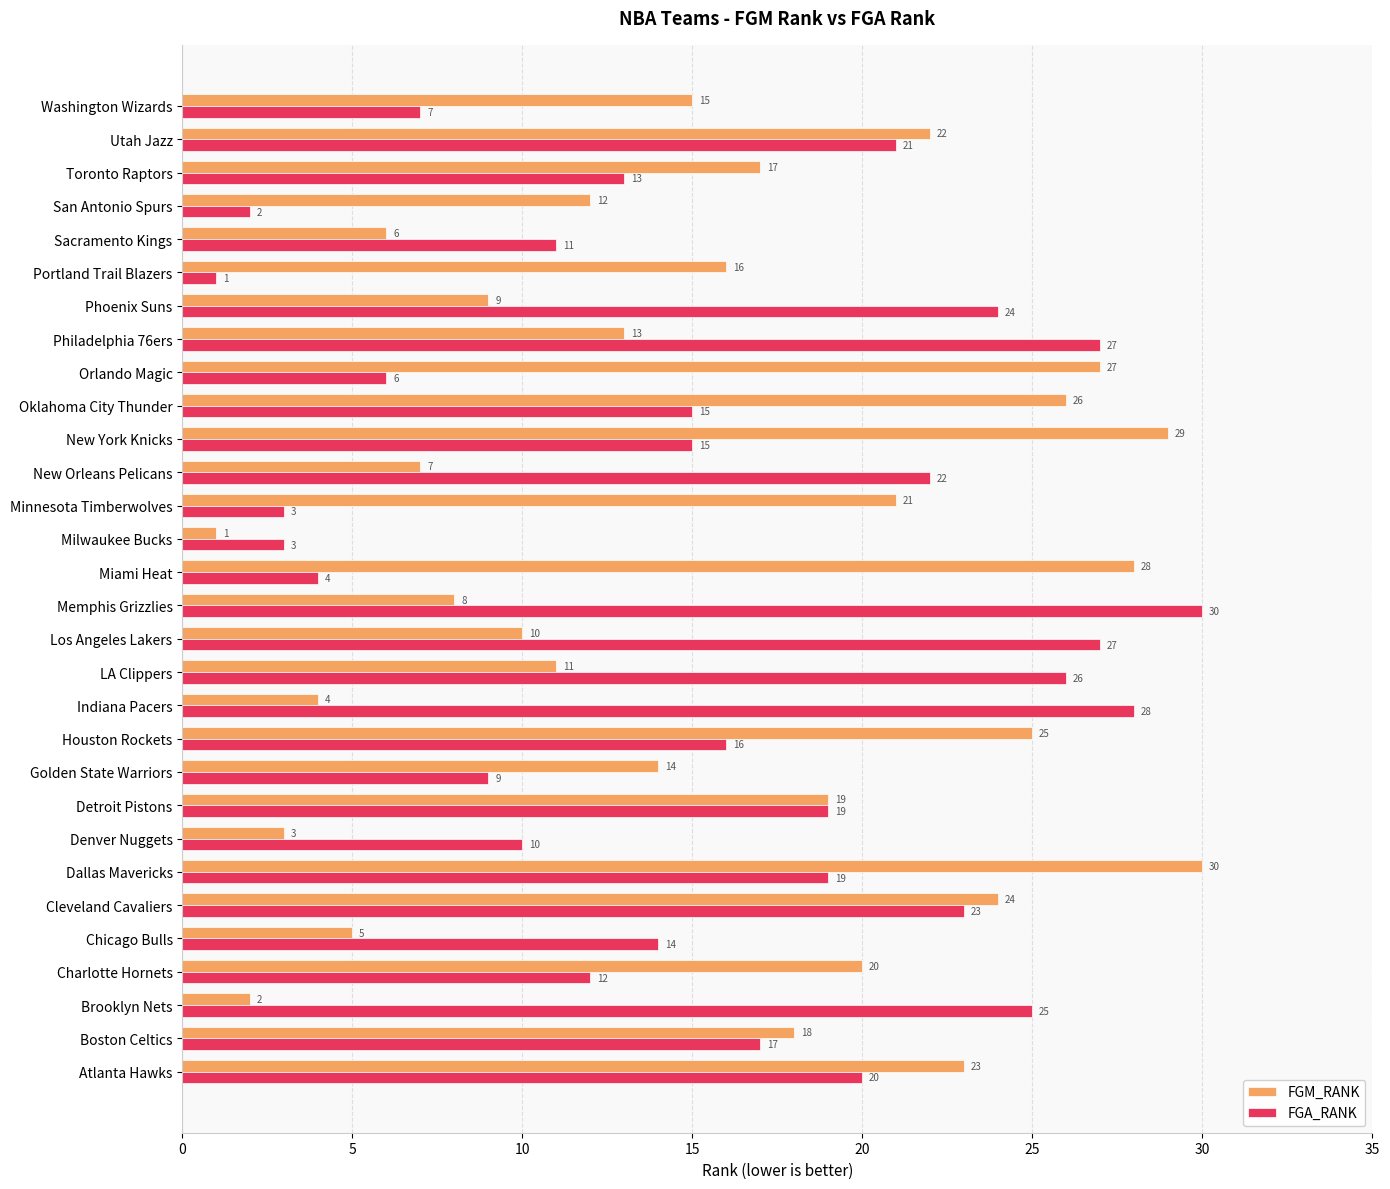

What value does the FGM_RANK series have at Detroit Pistons, to the nearest 10?

20